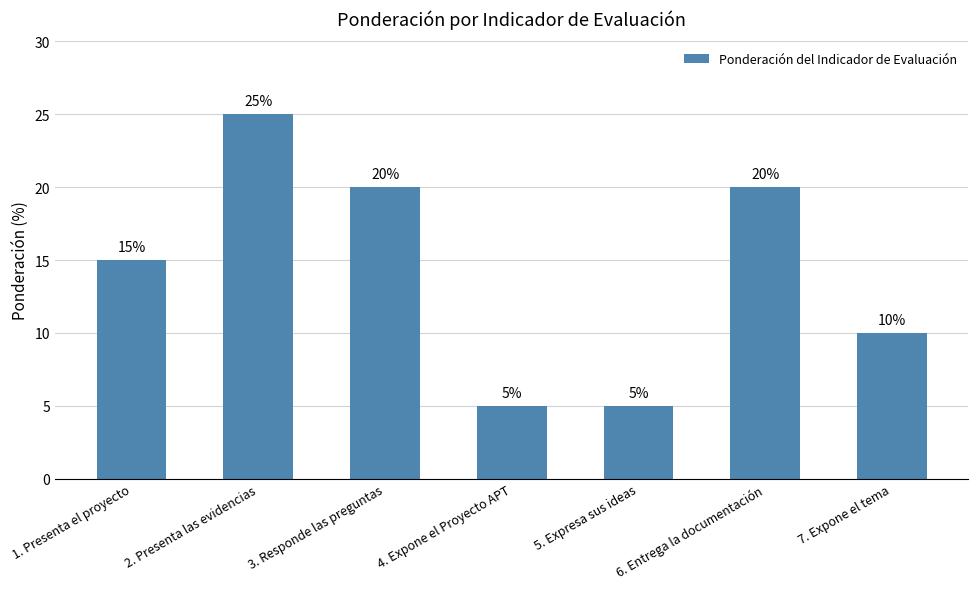

Which has a higher value, 3. Responde las preguntas or 1. Presenta el proyecto?

3. Responde las preguntas